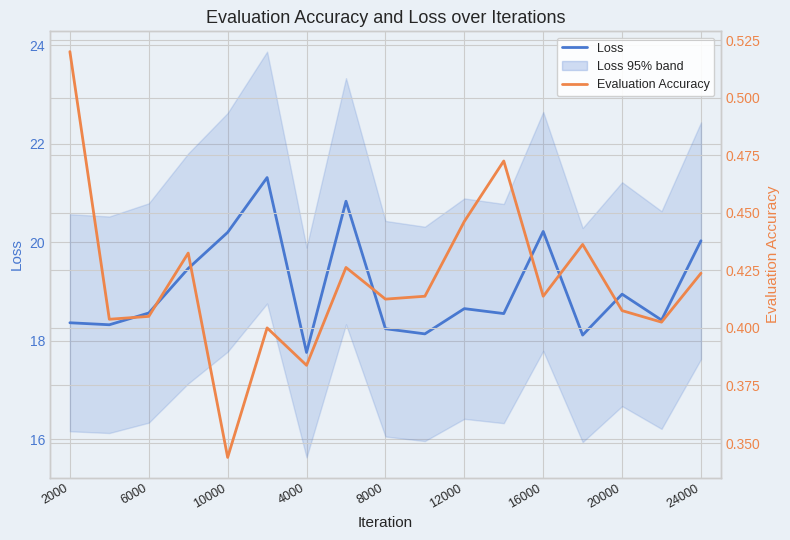

True or false: Evaluation Accuracy and Loss intersect in this chart.

False